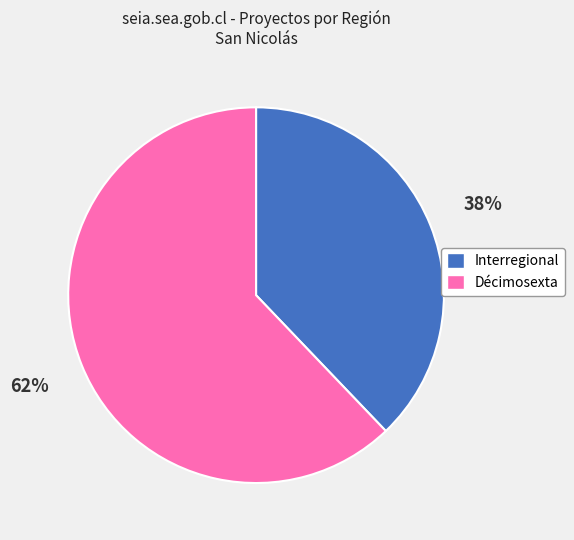

How many slices are in this pie chart?

2